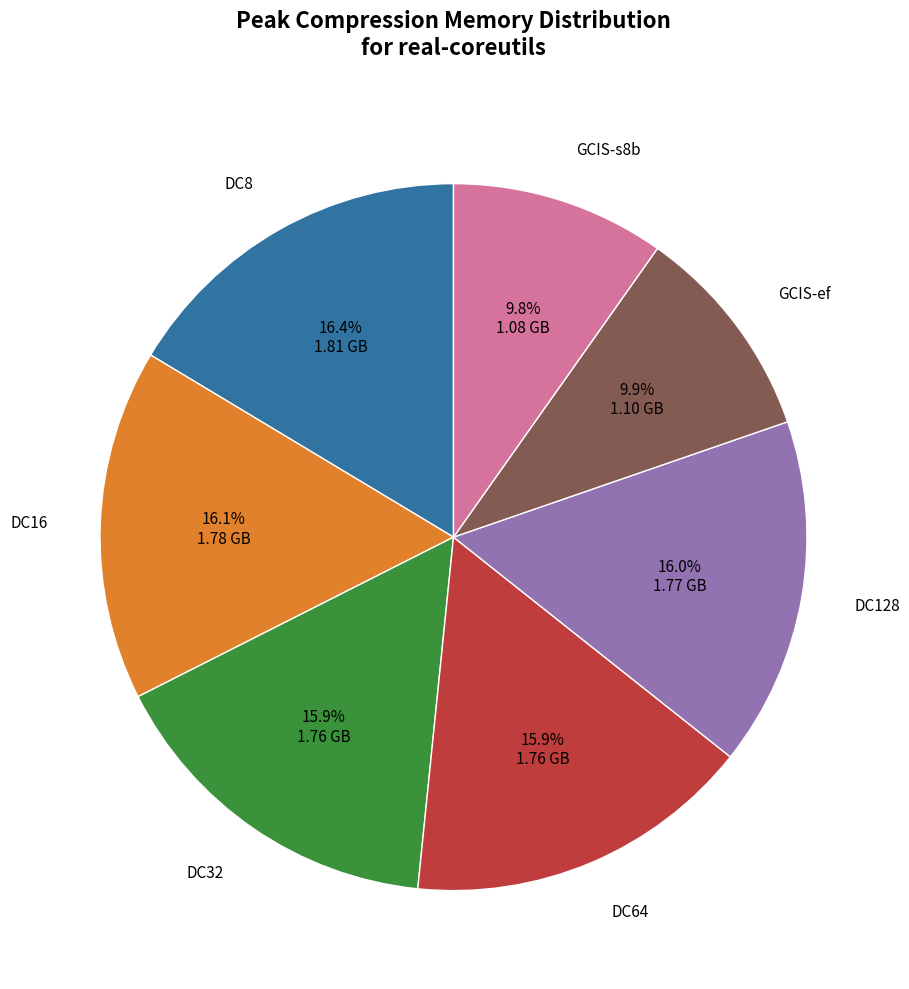

How many segments does this pie chart have?

7